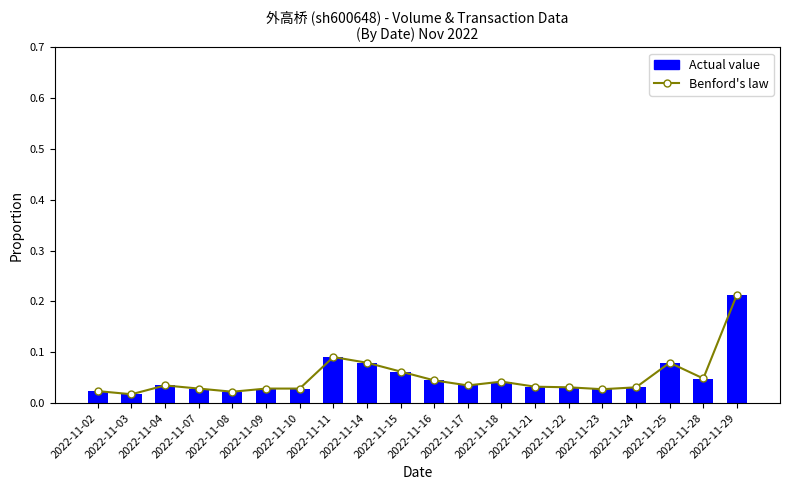

At which category is the sum across all series the highest?

2022-11-29